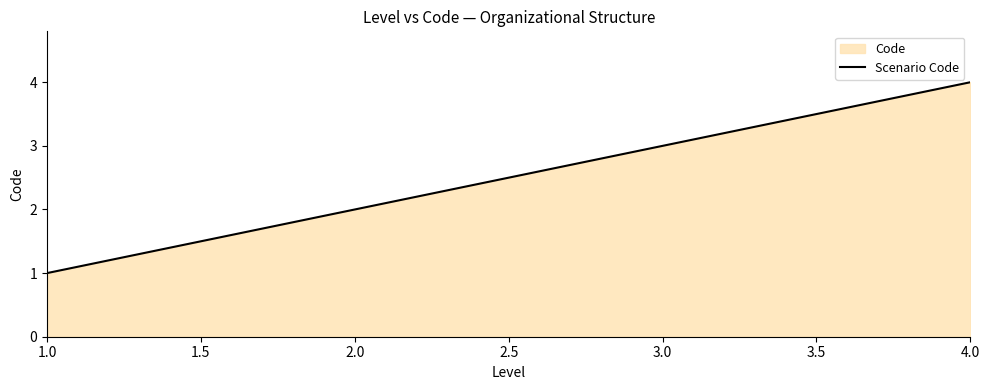

At which label is the value closest to 2?

2.0